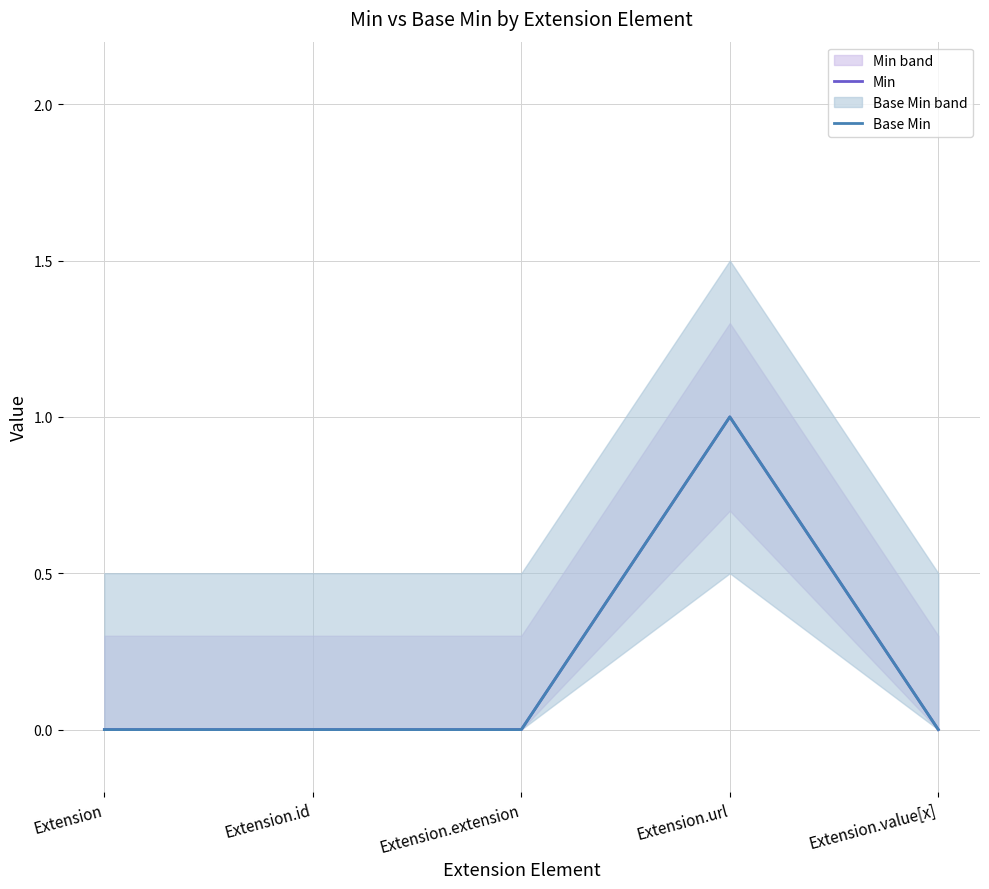

The value of Min at Extension.extension is 1. True or false?

False